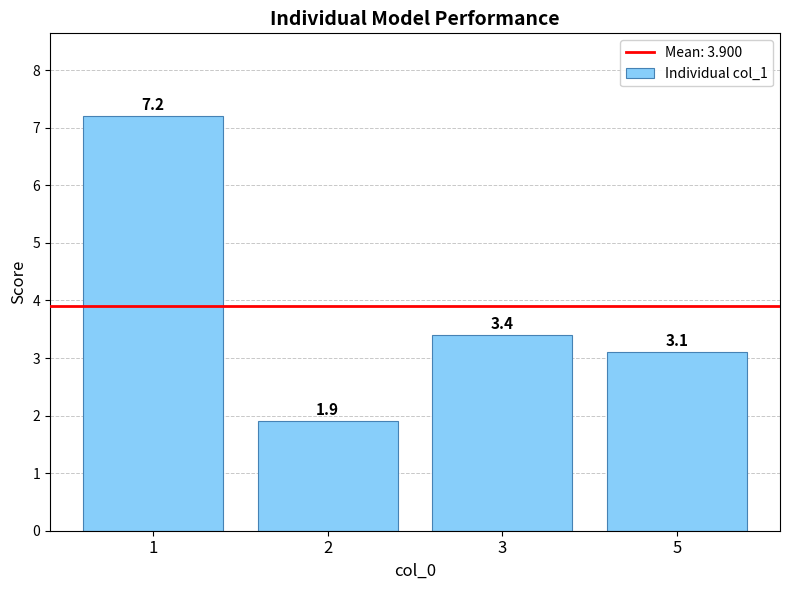

Are the bars horizontal?

No